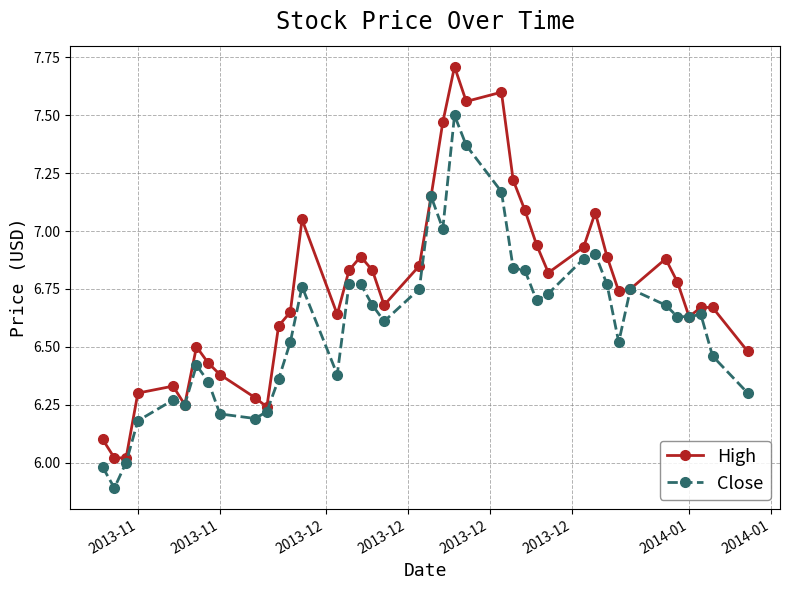

True or false: High has more than 2 interior local peaks.

True